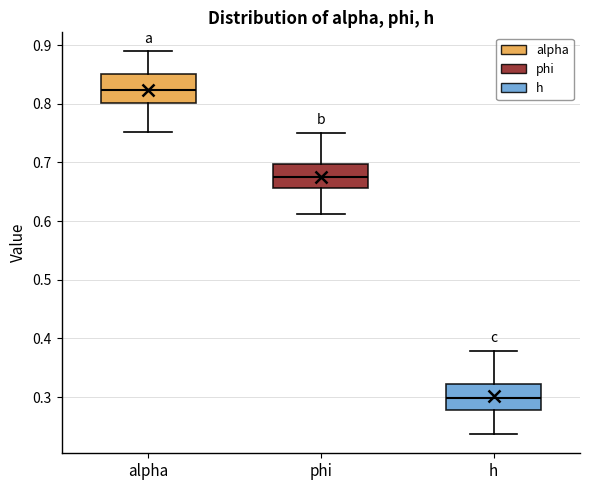

Reading left to right, transcribe this box plot: for each box, give where its median line is, the range the box spans, and where its two whiskers end, as read against the y-axis. The values are not printed on the chart, so give them approximately, as read against the axis.

alpha: median 0.82, box 0.80 to 0.85, whiskers 0.75 to 0.89
phi: median 0.68, box 0.66 to 0.70, whiskers 0.61 to 0.75
h: median 0.30, box 0.28 to 0.32, whiskers 0.24 to 0.38